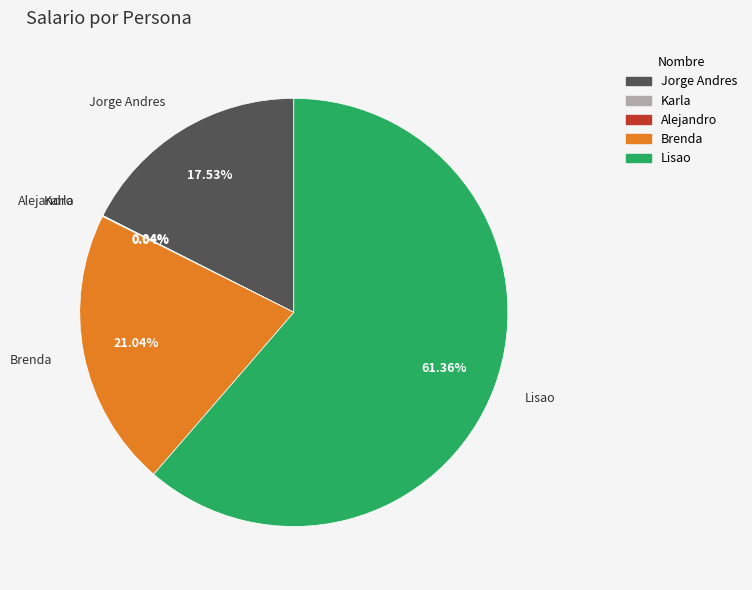

Is the sum of Jorge Andres and Brenda greater than half?

No